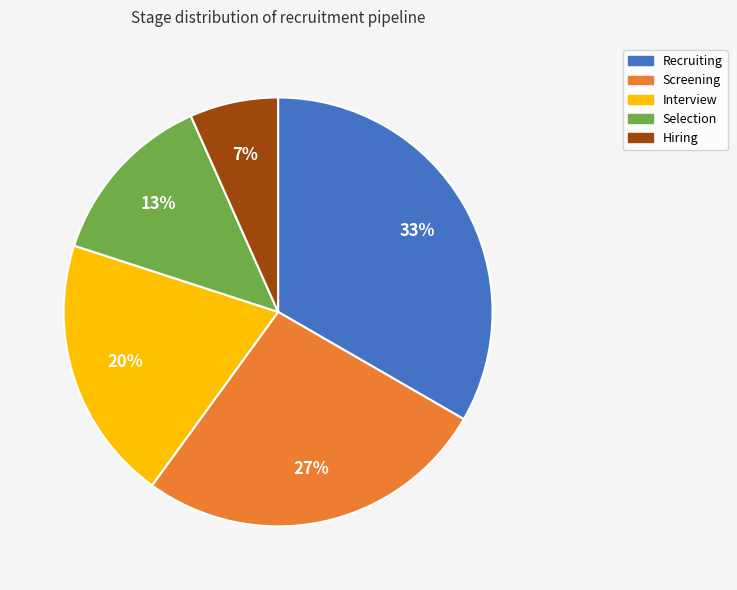

Is the sum of Screening and Recruiting greater than half?

Yes